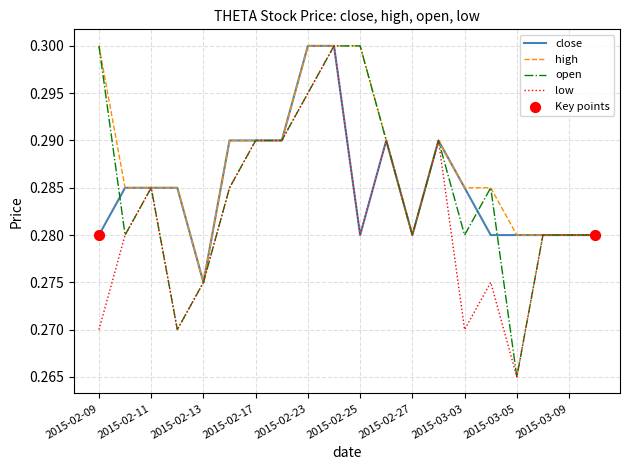

Which series has the largest total across all categories?

high